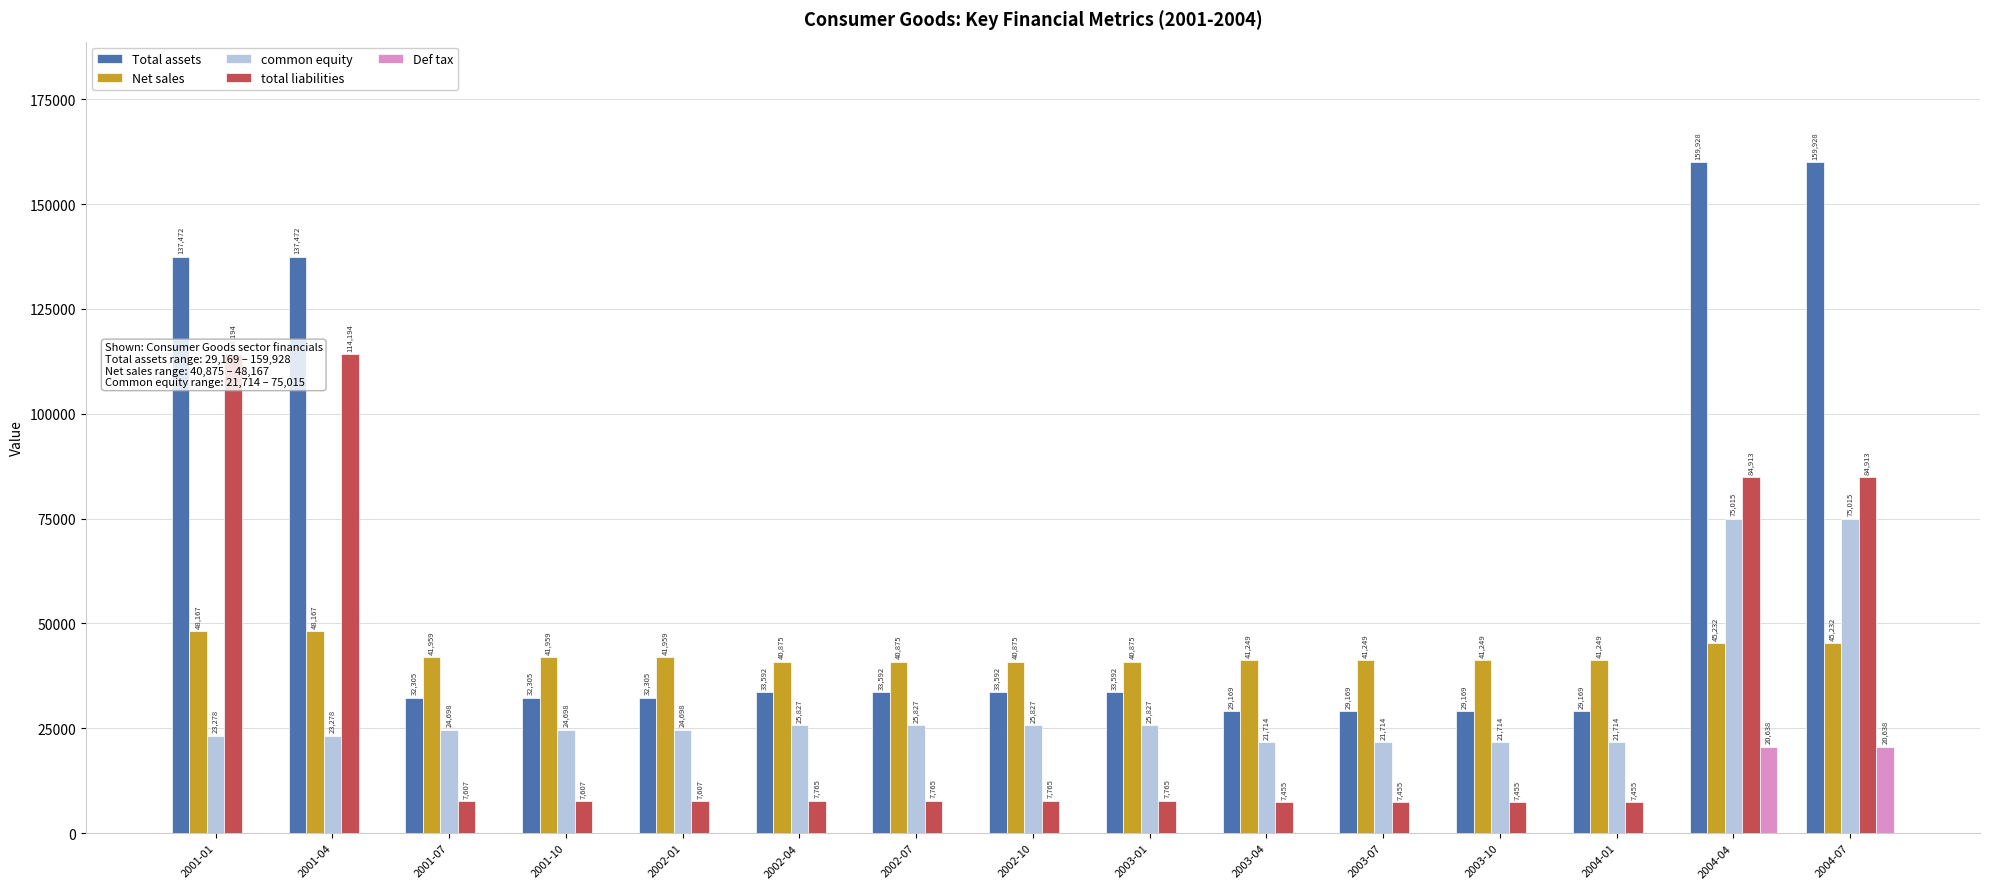

Is it true that Def tax equals 0 at 2003-10?

True